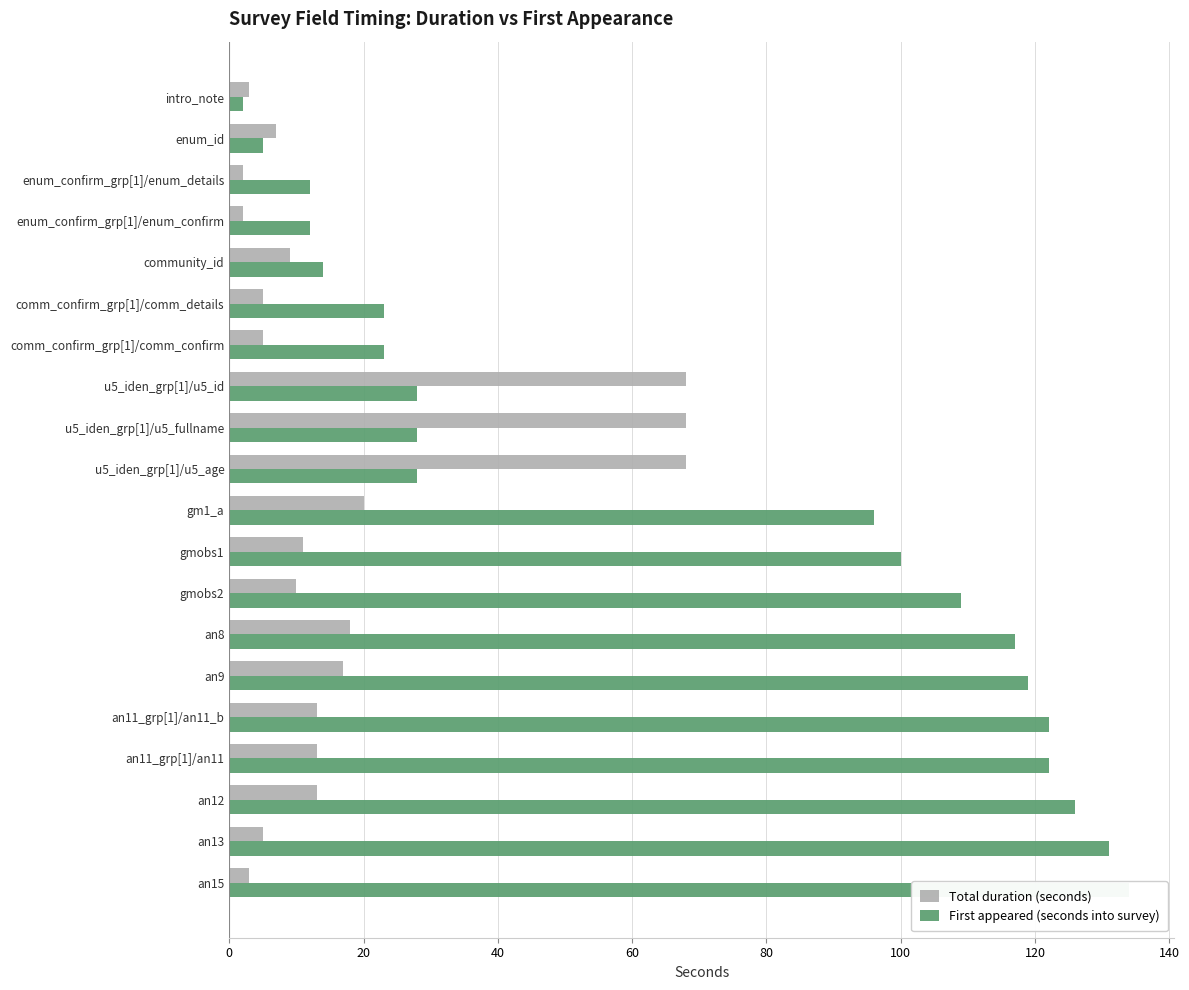

At intro_note, list the series in order from largest to smallest.

Total duration (seconds), First appeared (seconds into survey)